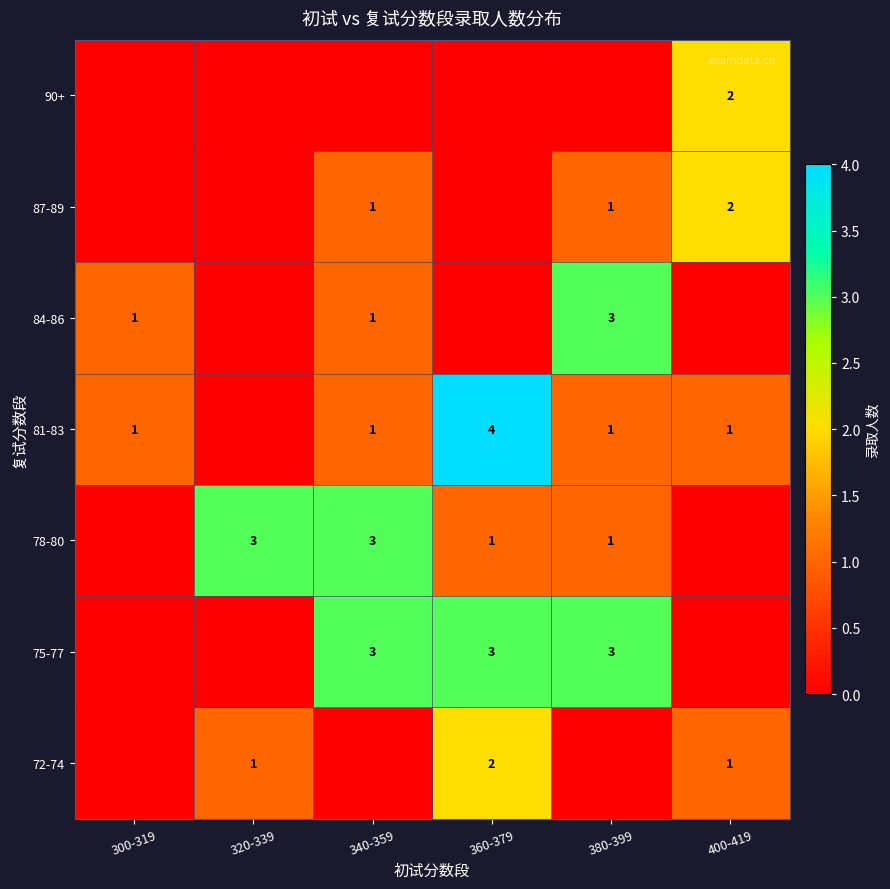

Is it true that 81-83 equals 1 at 340-359?

True